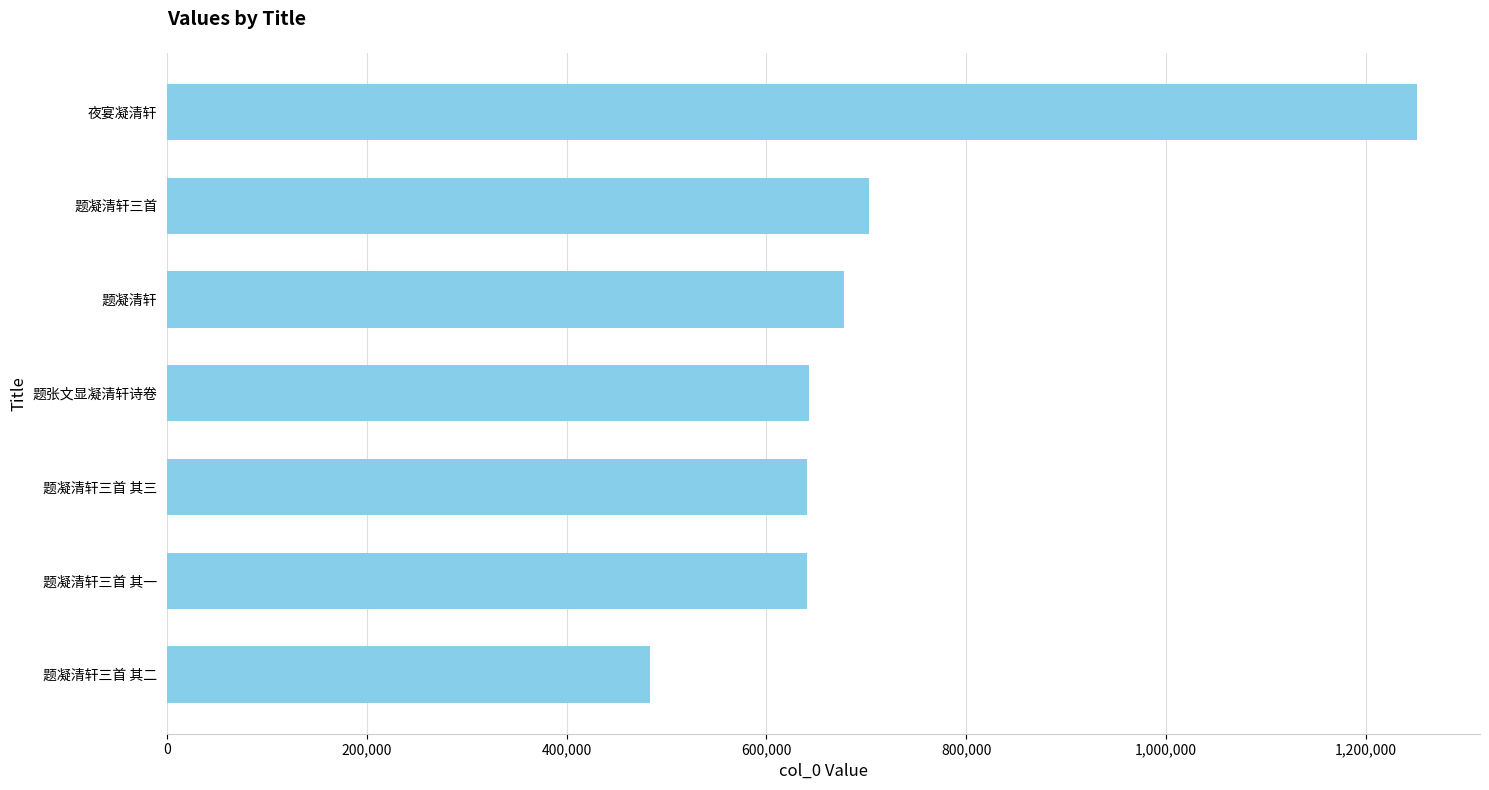

What is the smallest value displayed?

483218